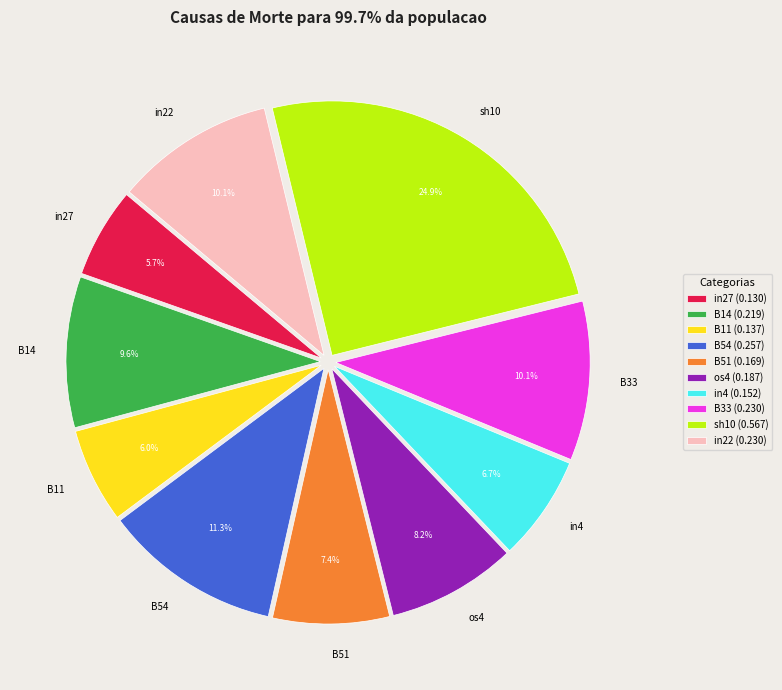

To the nearest percent, what is the average slice percentage?

10%